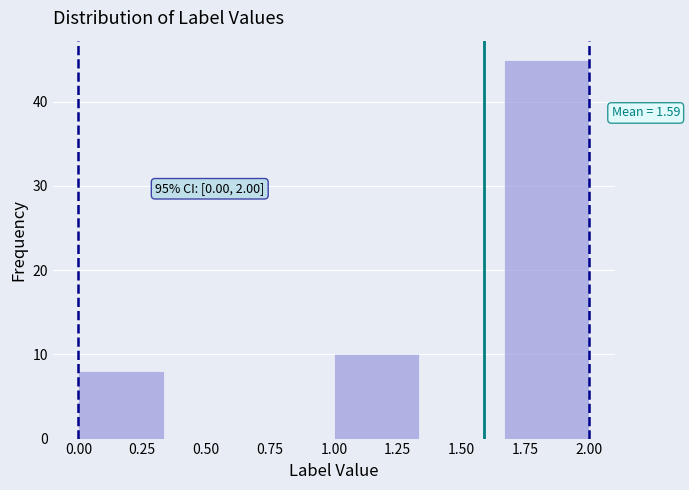

Which range on the x-axis has the tallest bar?

1.65 to 2.00